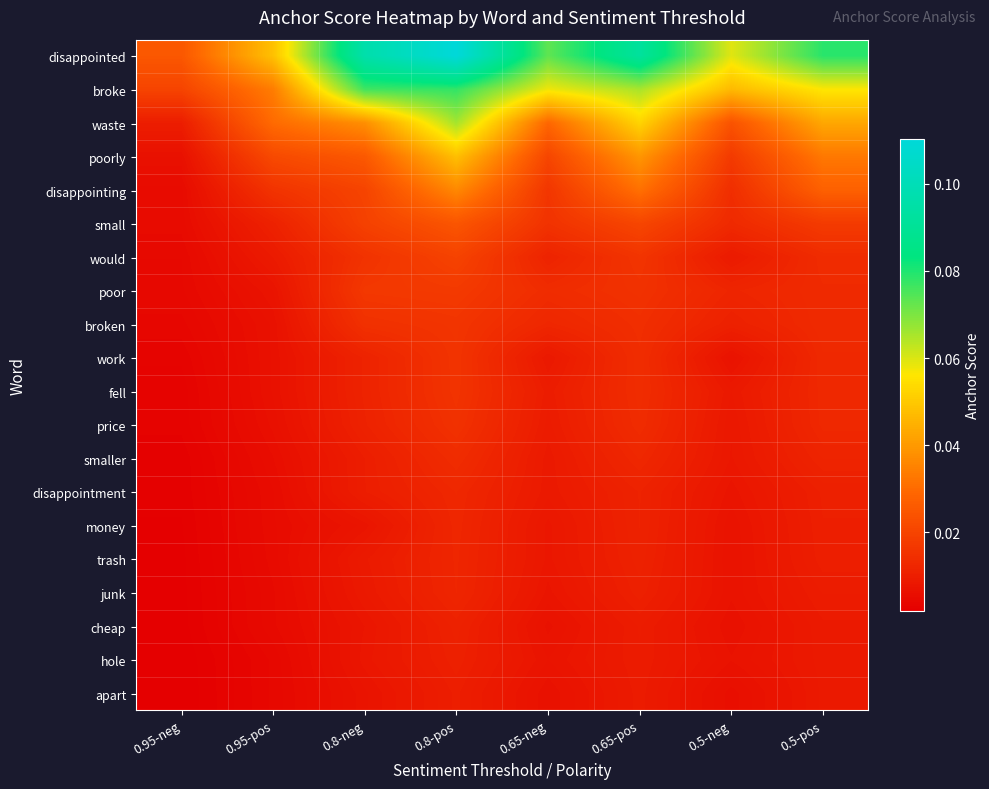

Rank the series by their maximum value, from lowest to highest.

apart, hole, cheap, junk, trash, money, disappointment, smaller, price, fell, work, broken, poor, would, small, disappointing, poorly, waste, broke, disappointed